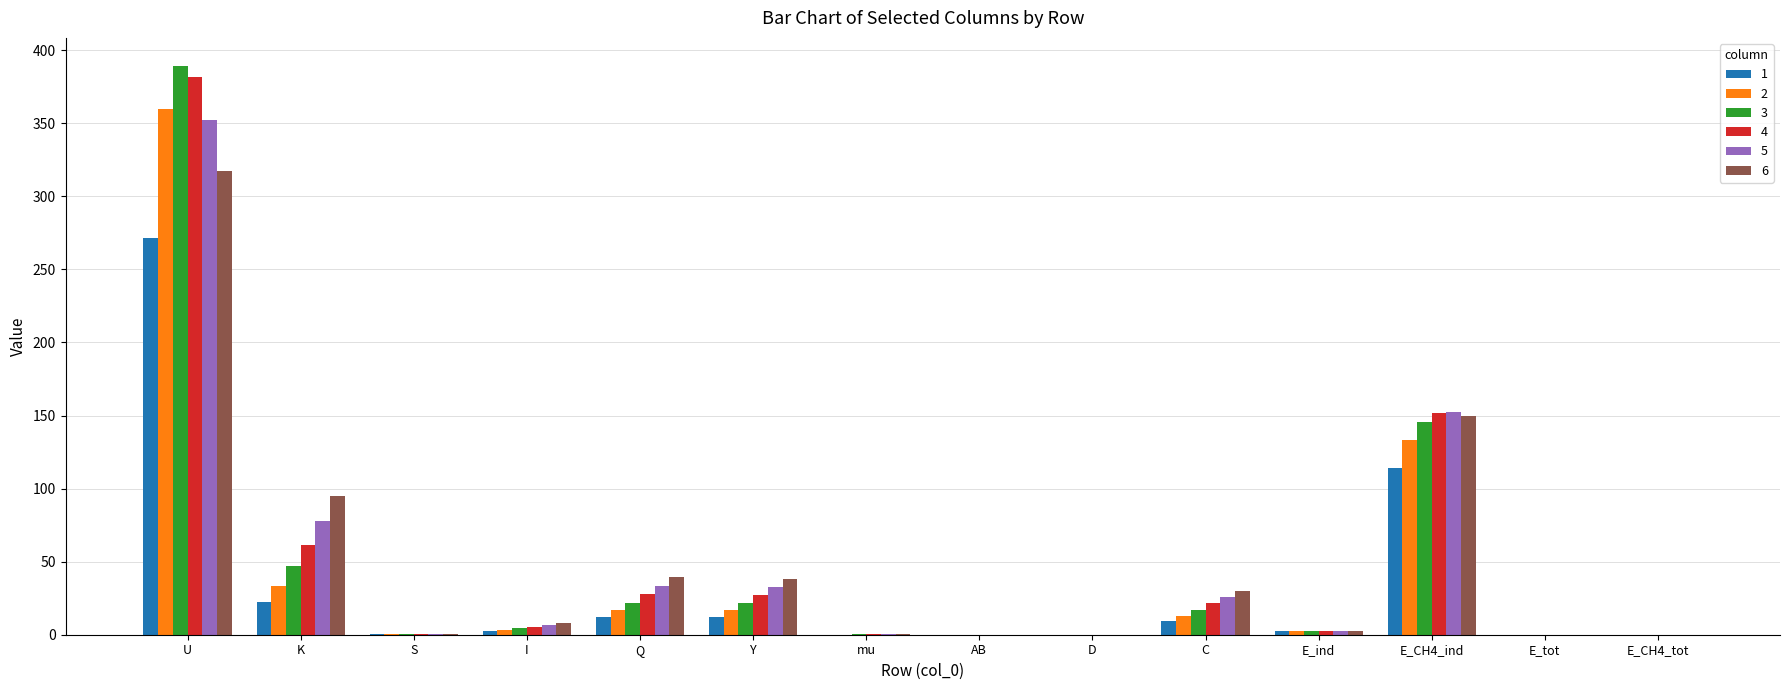

What is the total value across all series at Y?

147.8